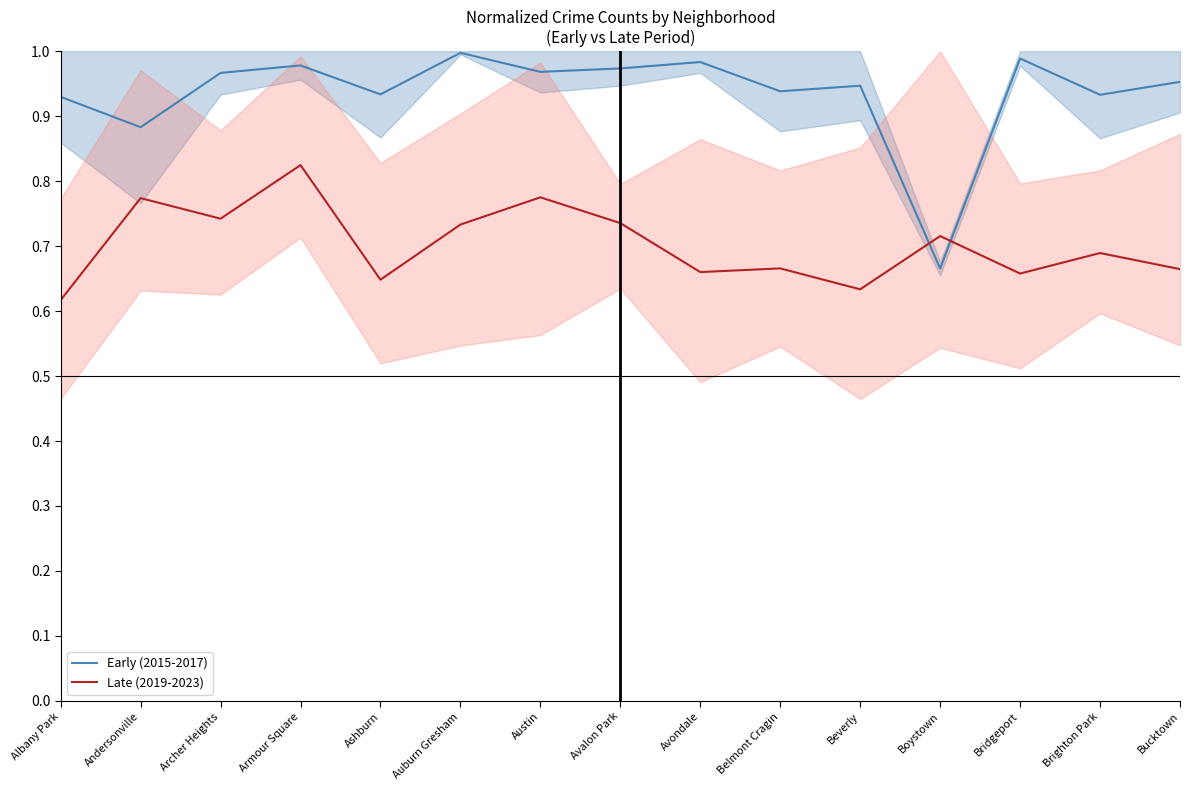

Which category has the highest value in the Early (2015-2017) series?

Auburn Gresham